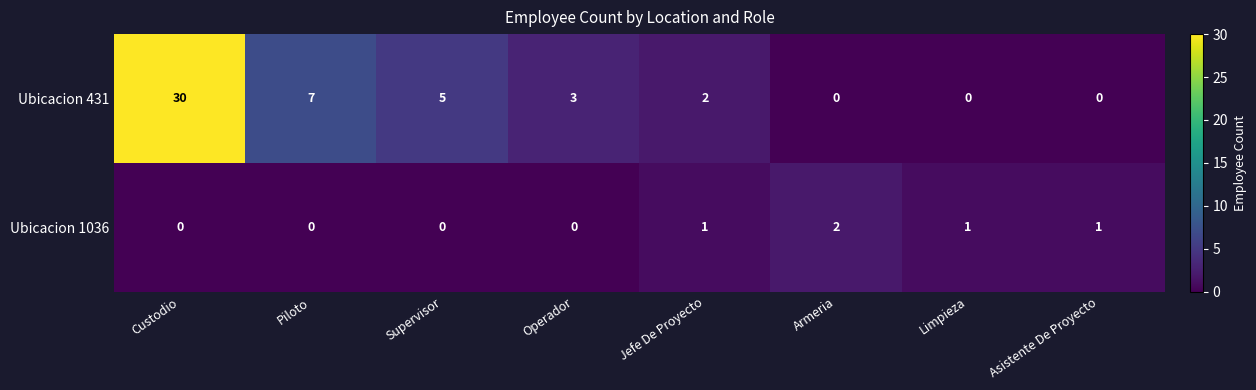

At which label is Ubicacion 431 closest to 15?

Piloto